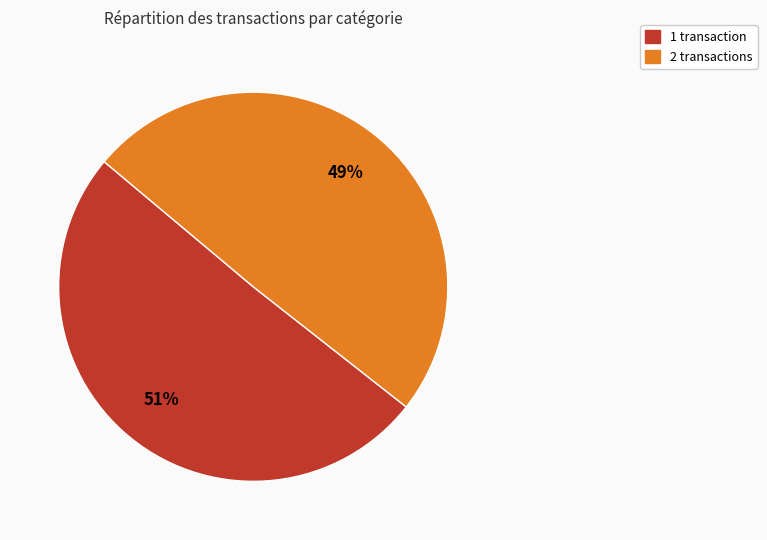

Is there any slice that represents more than half of the pie?

Yes